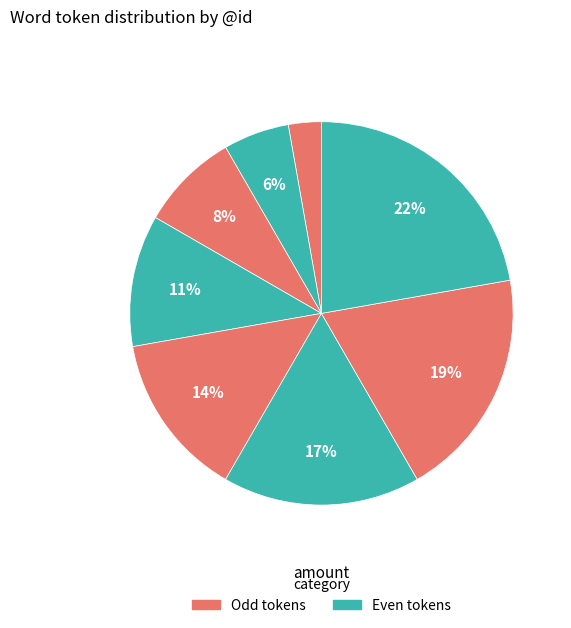

How many slices are in this pie chart?

8